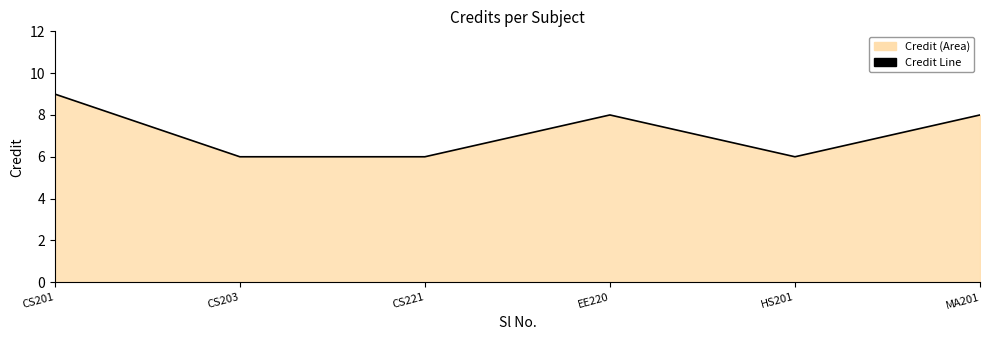

How many series are shown in this chart?

1